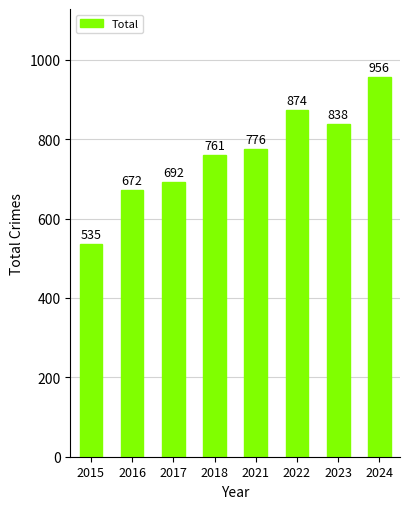

List the labels in order of value, smallest first.

2015, 2016, 2017, 2018, 2021, 2023, 2022, 2024